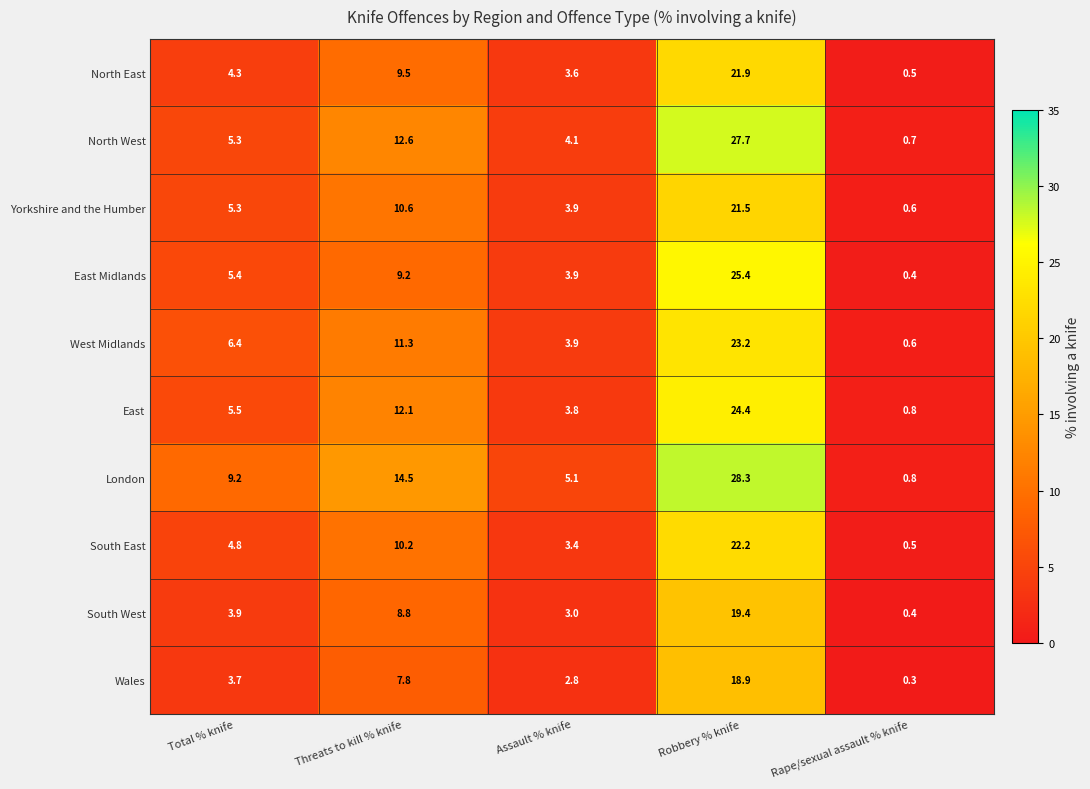

The value of North West at Assault % knife is 2.6. True or false?

False